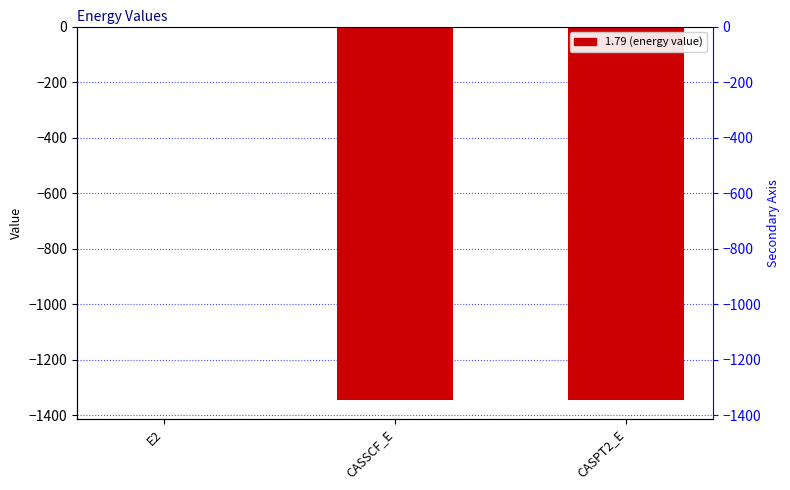

What is the difference between the maximum and second lowest values?

1345.0